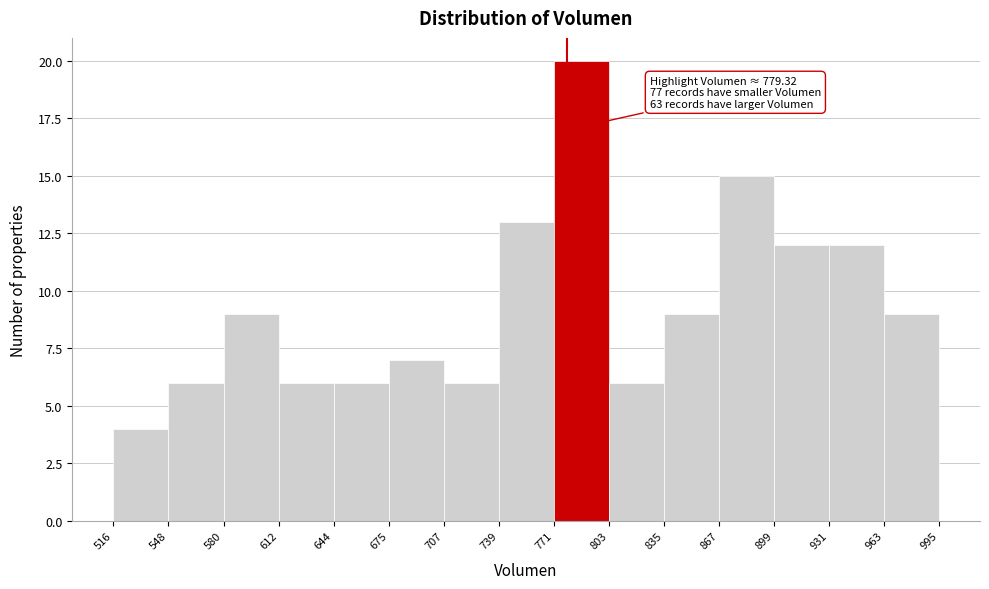

Which range on the x-axis has the tallest bar?

771 to 803